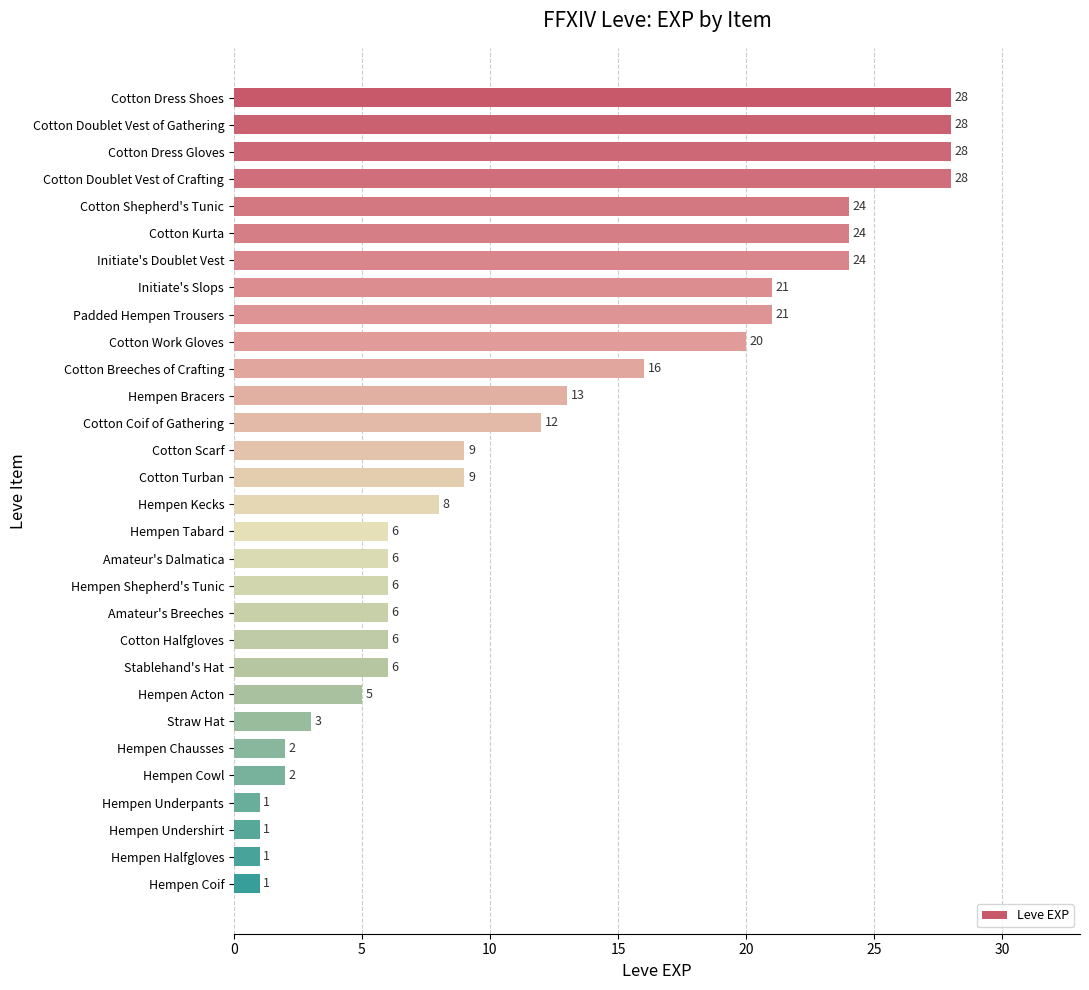

Is it true that the value at Padded Hempen Trousers is 13?

False